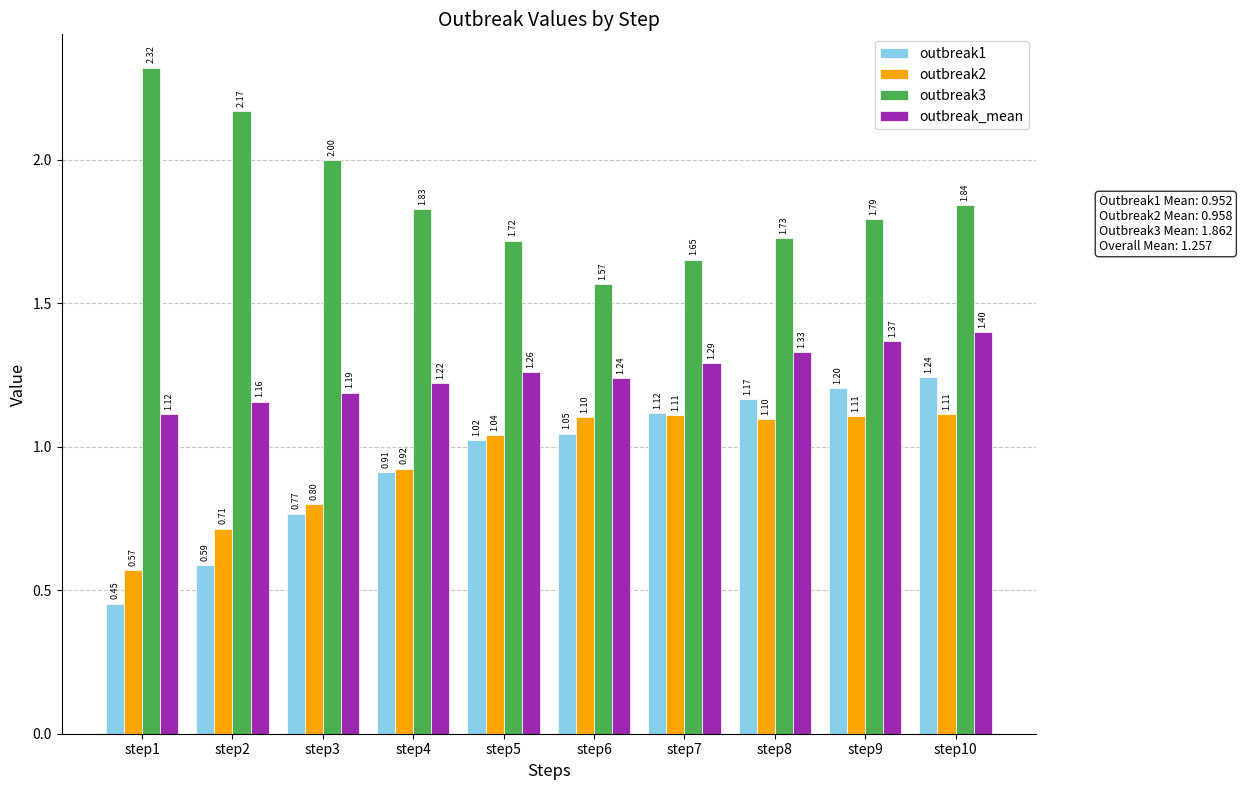

Which category has the lowest value across all series?

step1